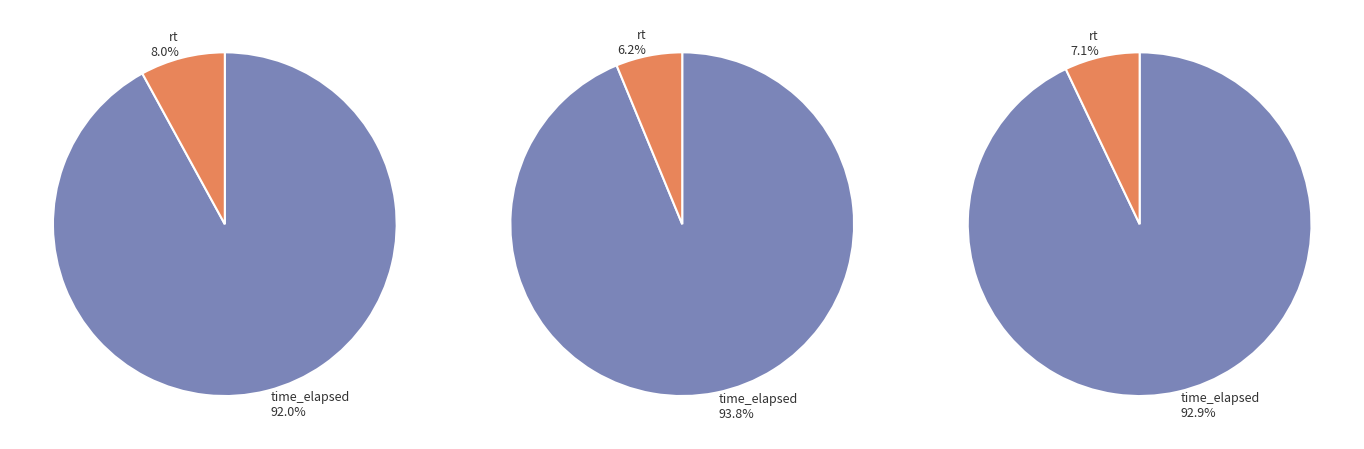

Rank the categories by values_pid3 value from lowest to highest.

1, 0